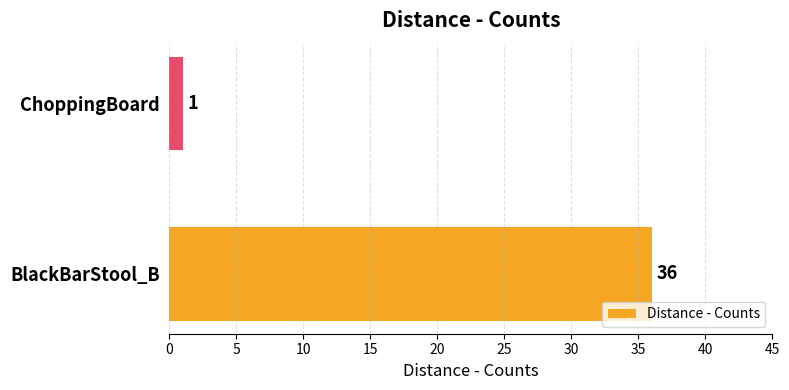

List the labels in order of value, largest first.

BlackBarStool_B, ChoppingBoard